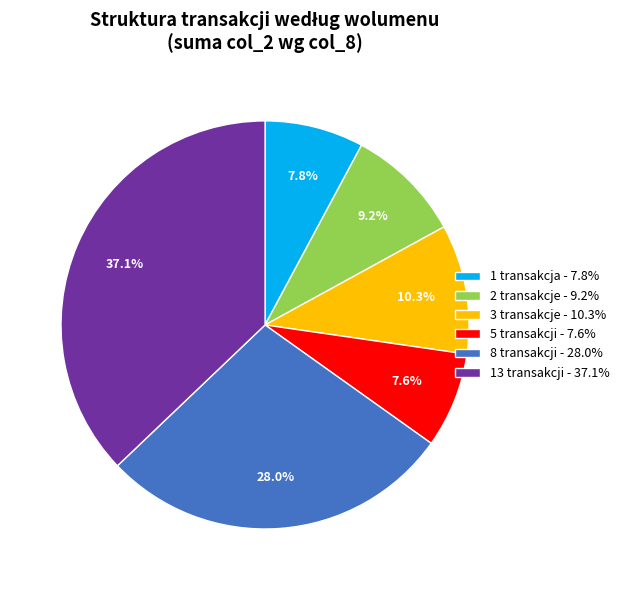

How many slices are in this pie chart?

6